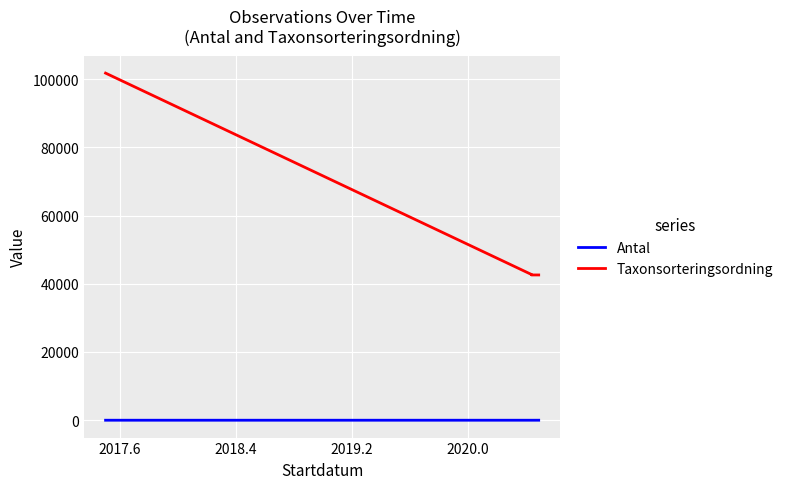

The Taxonsorteringsordning series shows 73297 at 2017.6. True or false?

False